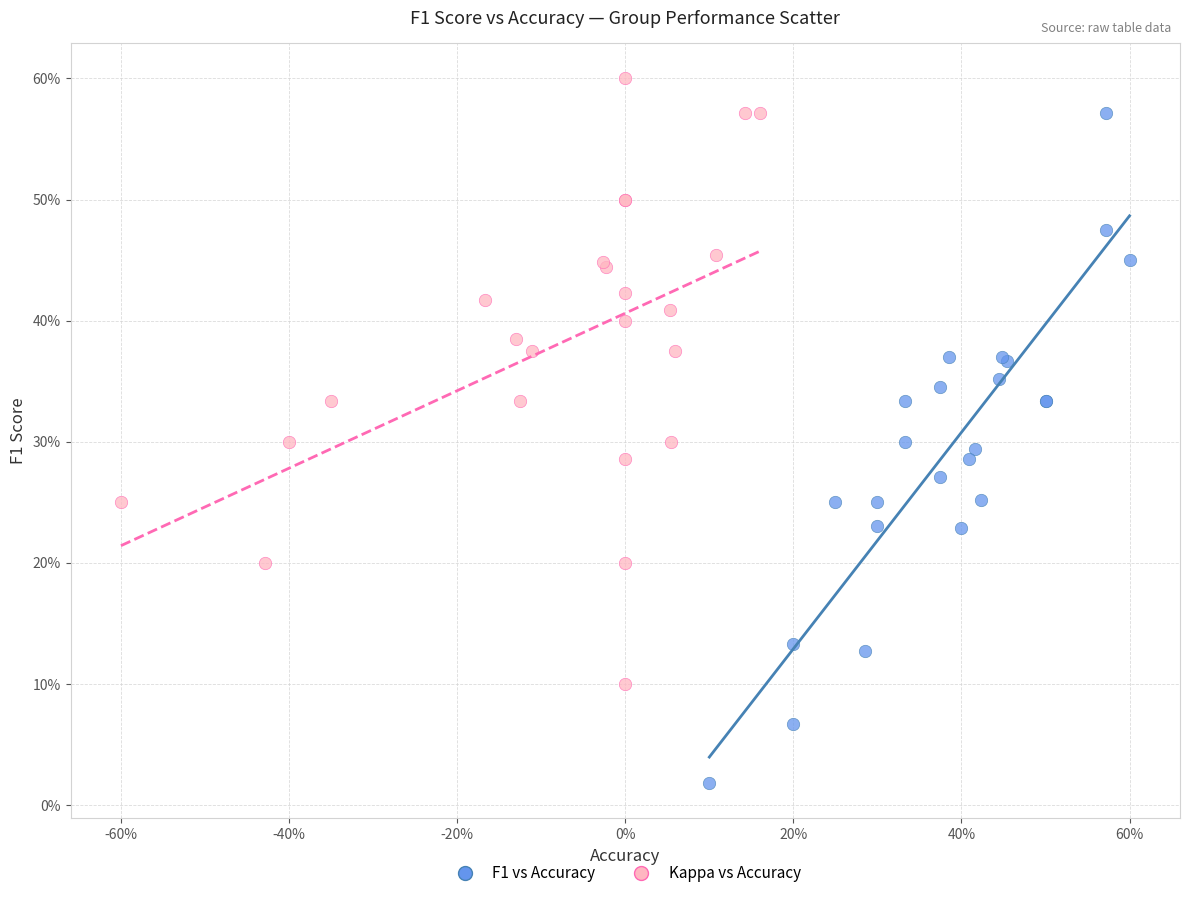

What are all the series names shown in the legend?

F1 vs Accuracy, Kappa vs Accuracy